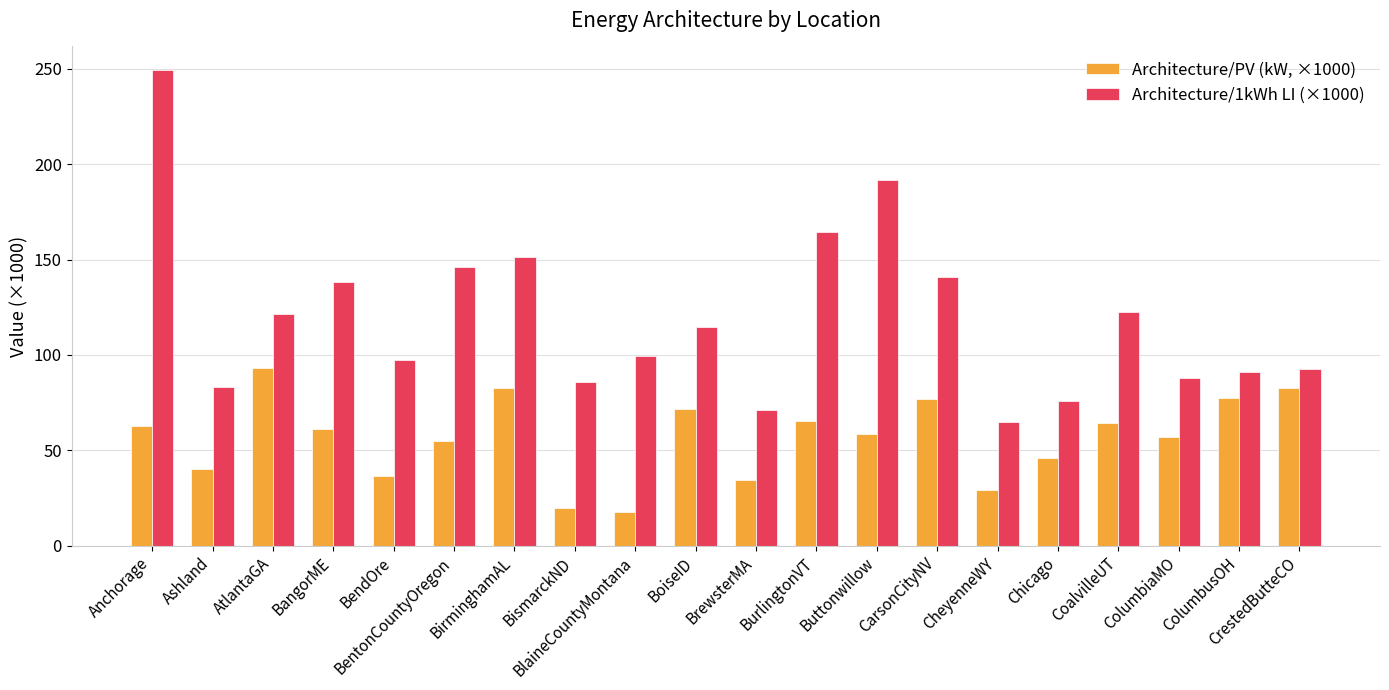

Which series has the widest spread of values?

Architecture/1kWh LI (×1000)